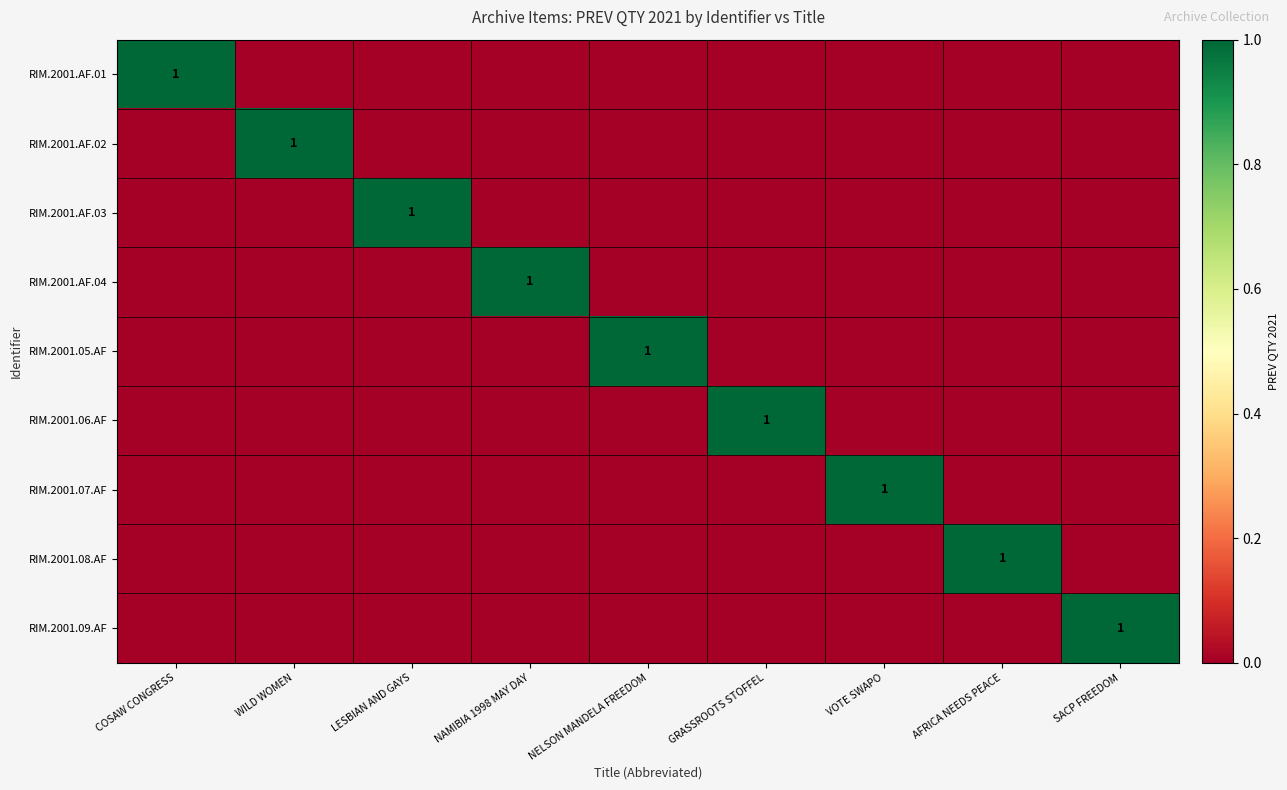

What is the spread (max minus min) of values at VOTE SWAPO?

1